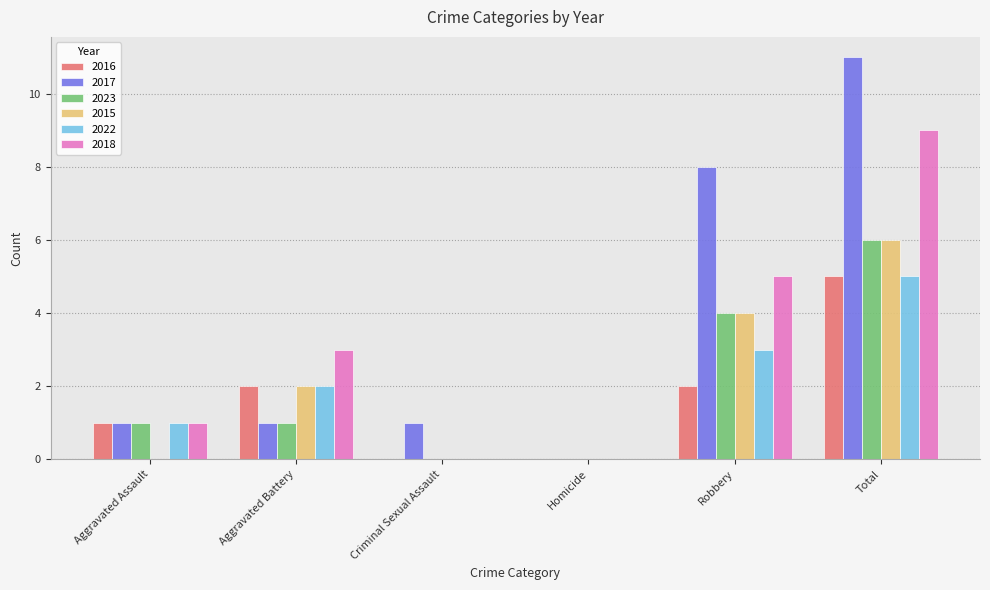

Count the 2023 values in the range 0 to 4.

5